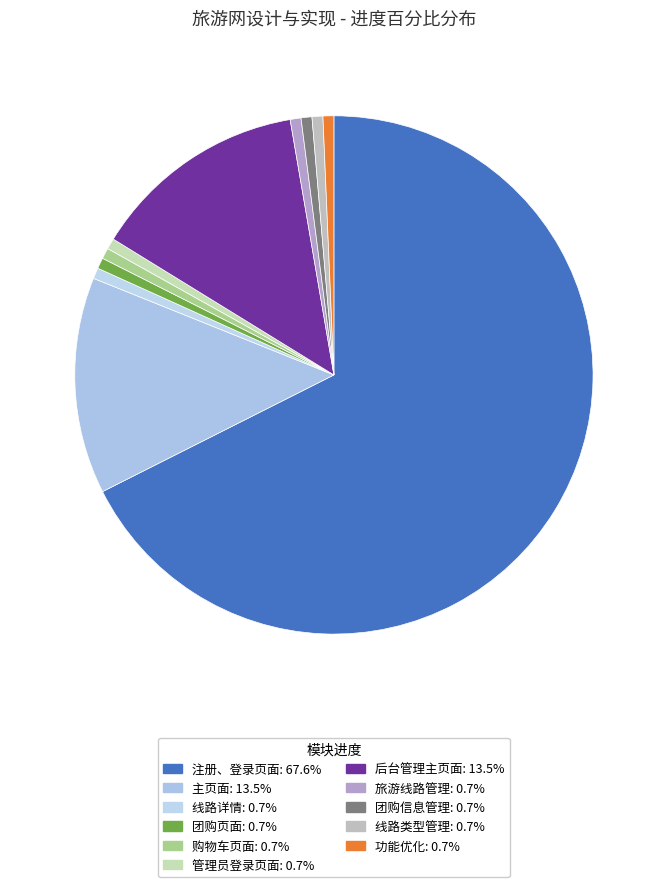

Does 注册、登录页面 account for over 50% of the chart?

Yes